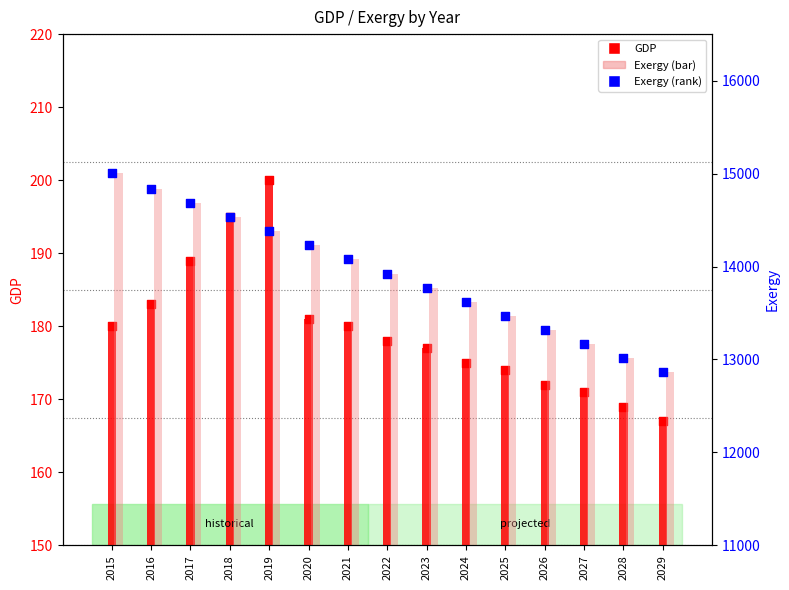

Which series has the largest Y range (max minus min)?

Exergy (bar)